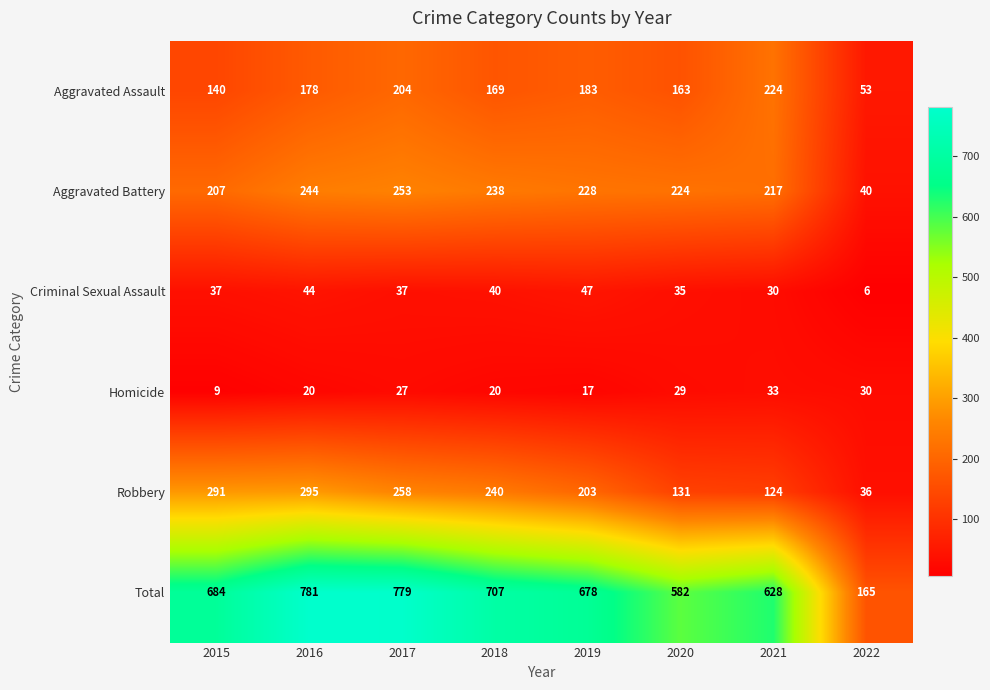

Where is Aggravated Battery nearest to the value 146?

2015